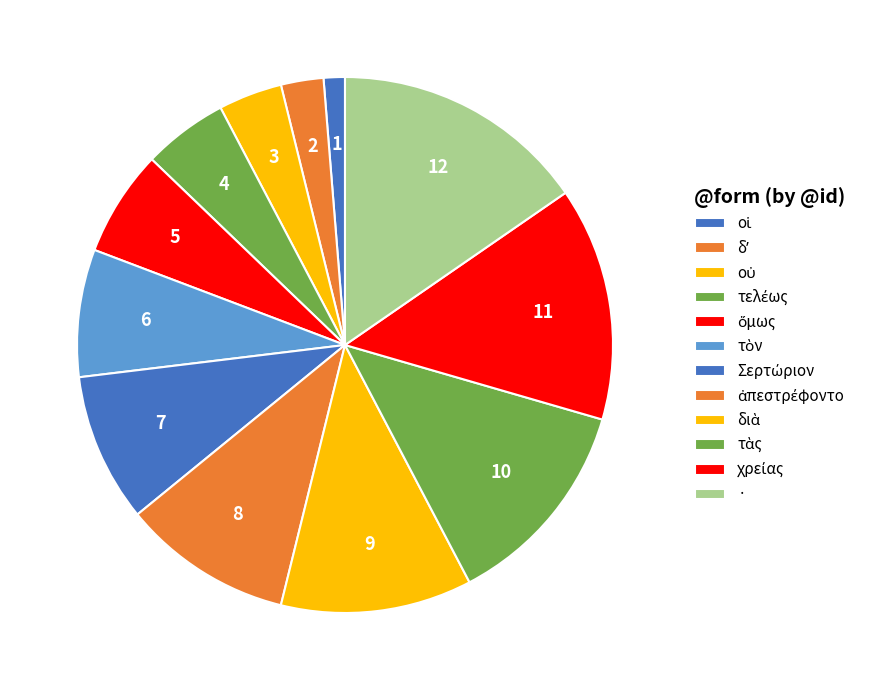

To the nearest percent, what is the average slice percentage?

8%